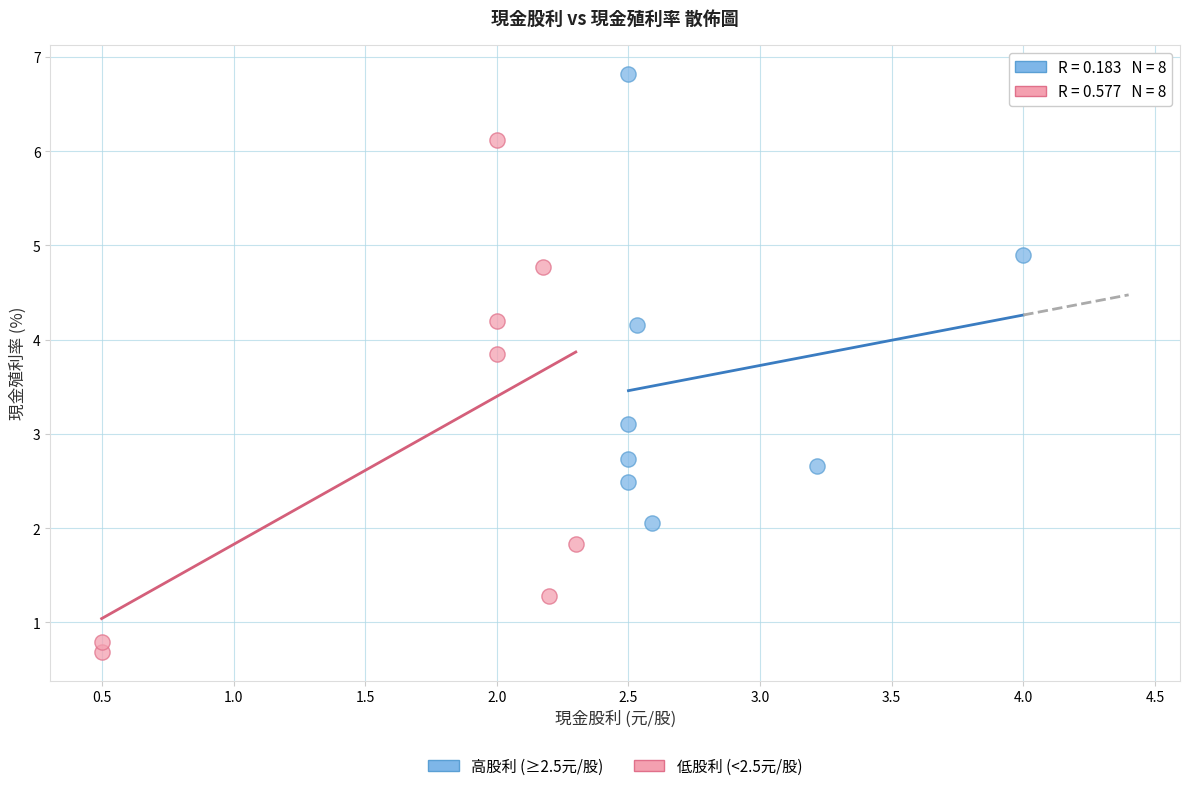

Which series contains the highest Y value?

高股利 (≥2.5元/股)